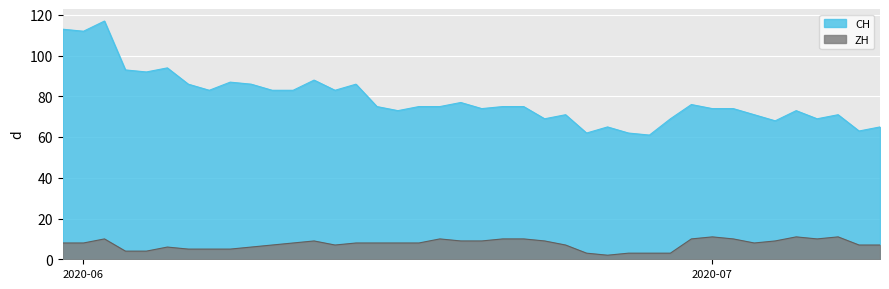

What is the difference between the maximum and minimum values in the CH series?

56